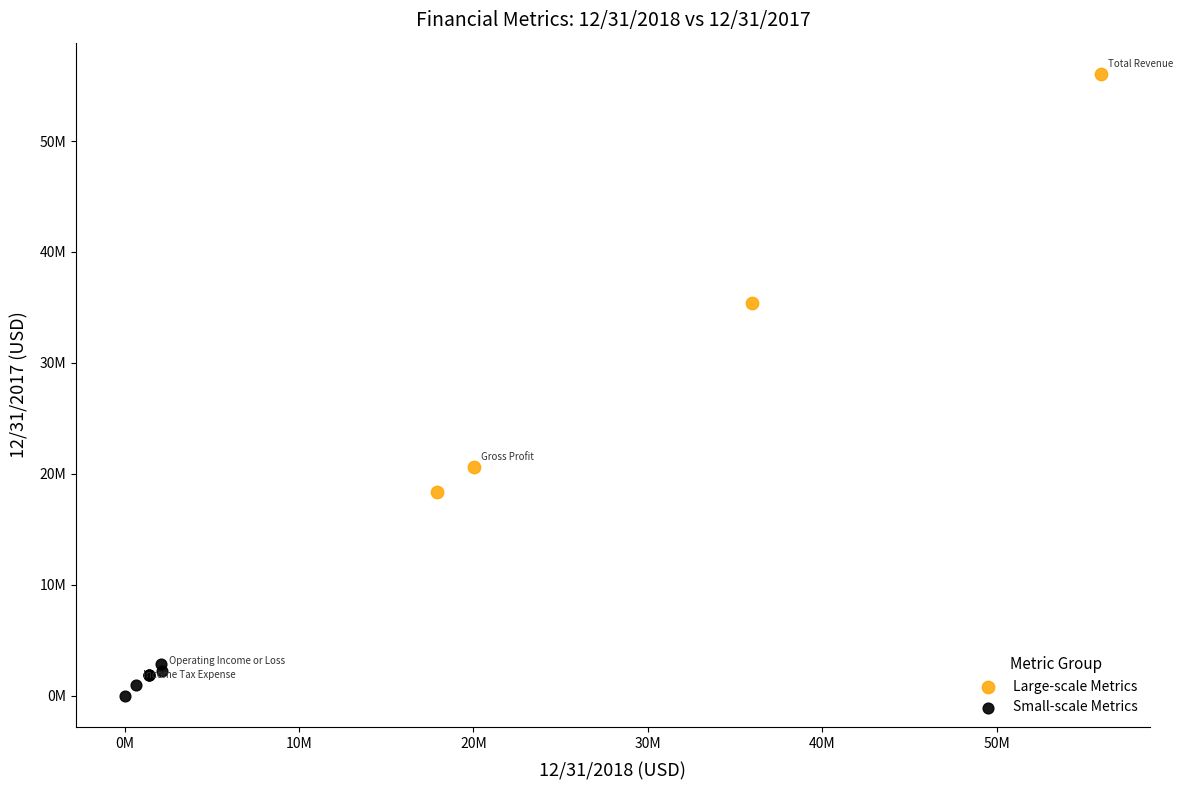

What are all the series names shown in the legend?

Large-scale Metrics, Small-scale Metrics